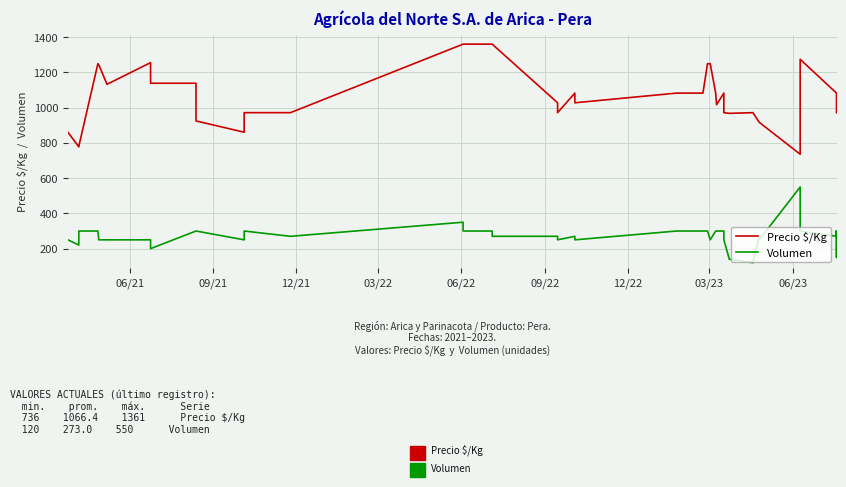

At how many categories does at least one series exceed 1151?

10